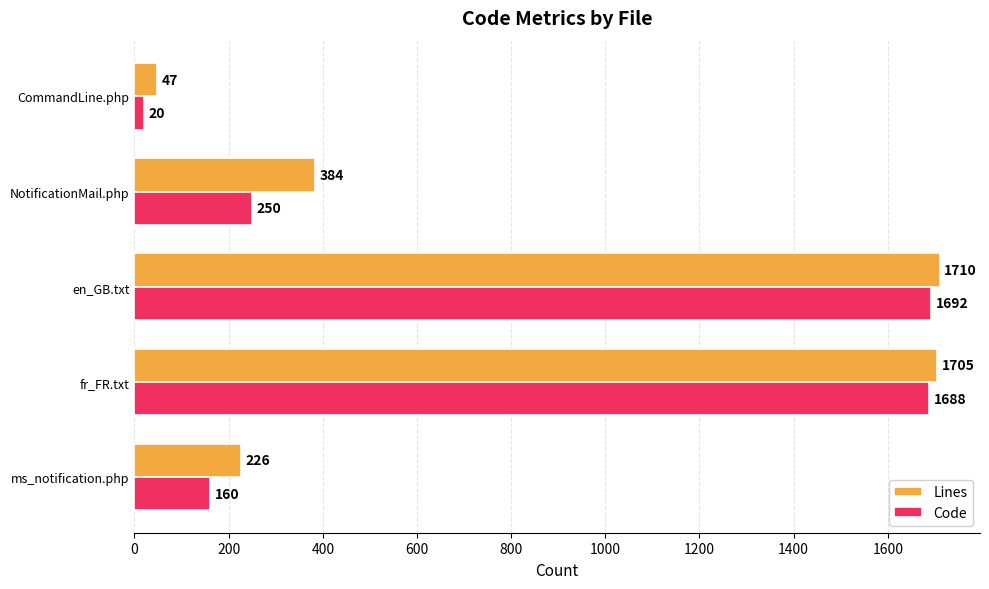

True or false: Code has a value of 20 at CommandLine.php.

True